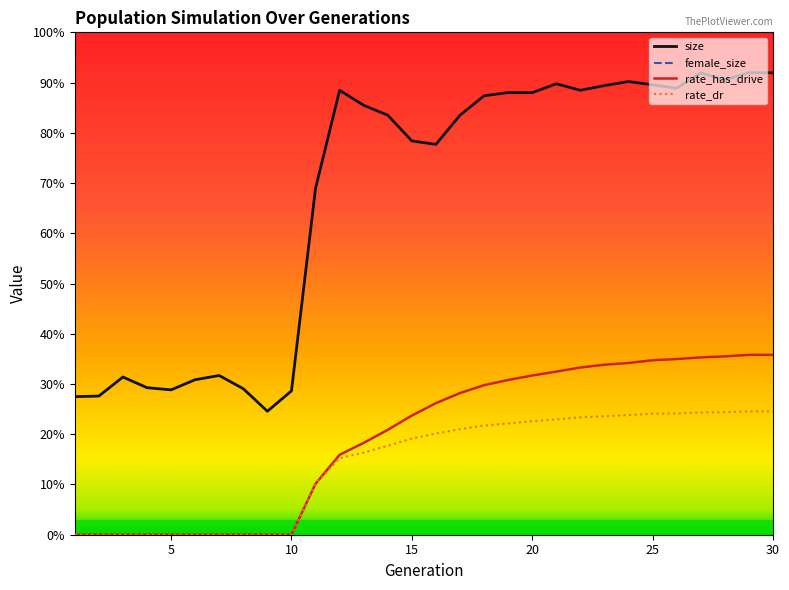

Which series has the widest spread of values?

size